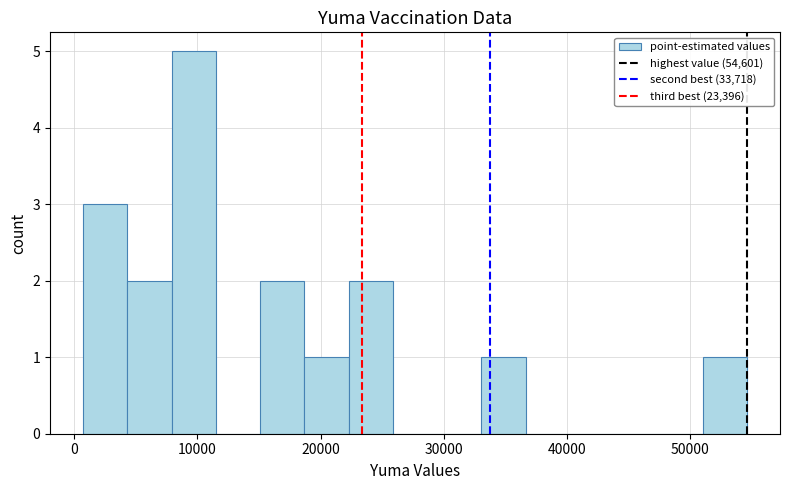

Read against the x-axis, roughly where is the centre of the tallest bar?

10000